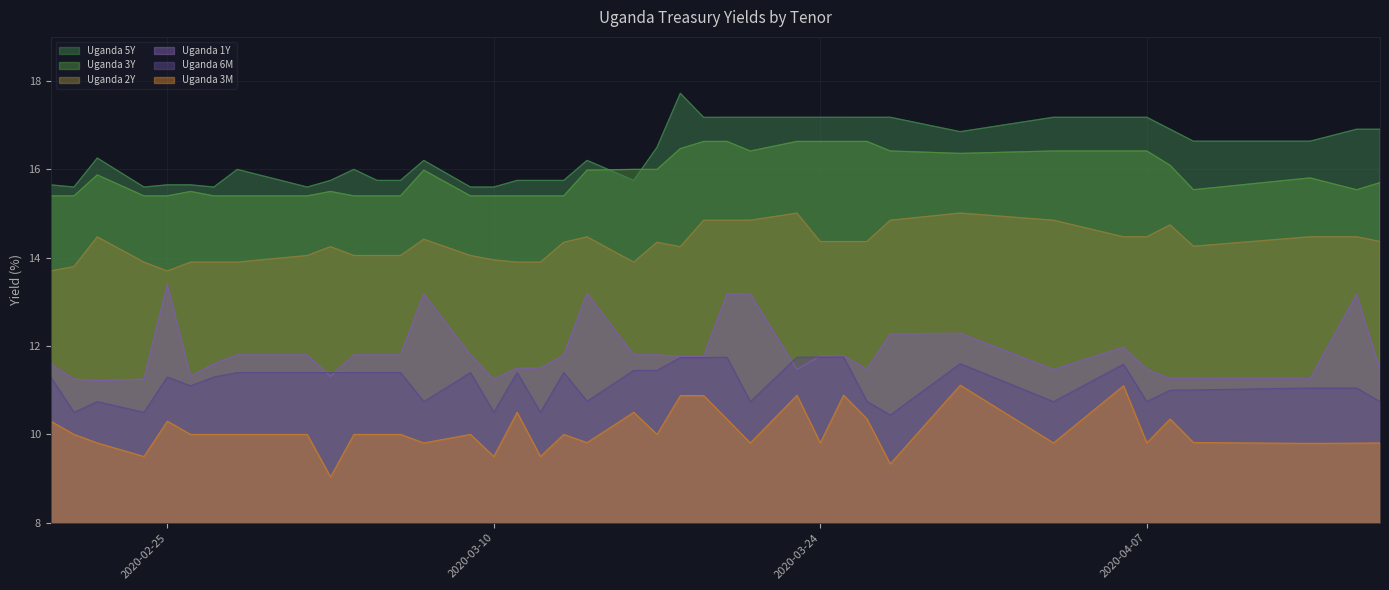

At which label does Uganda 3M first exceed 10?

2020-02-20